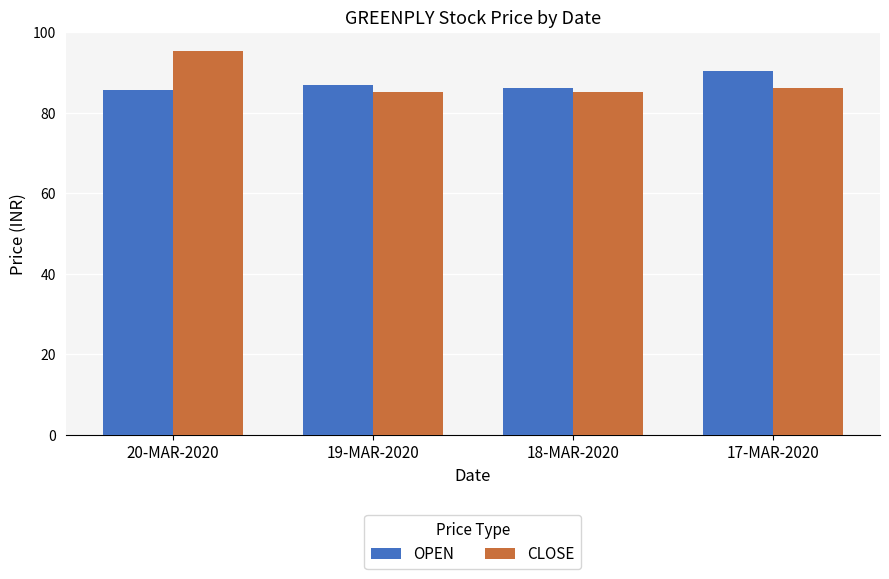

Where is CLOSE nearest to the value 90?

17-MAR-2020